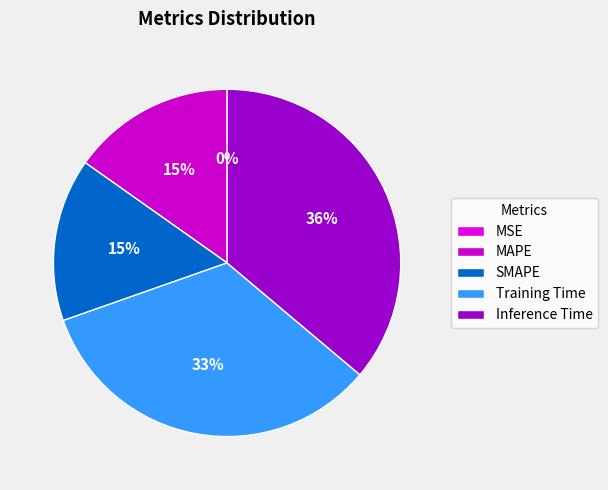

Does MSE represent more than half of the total?

No